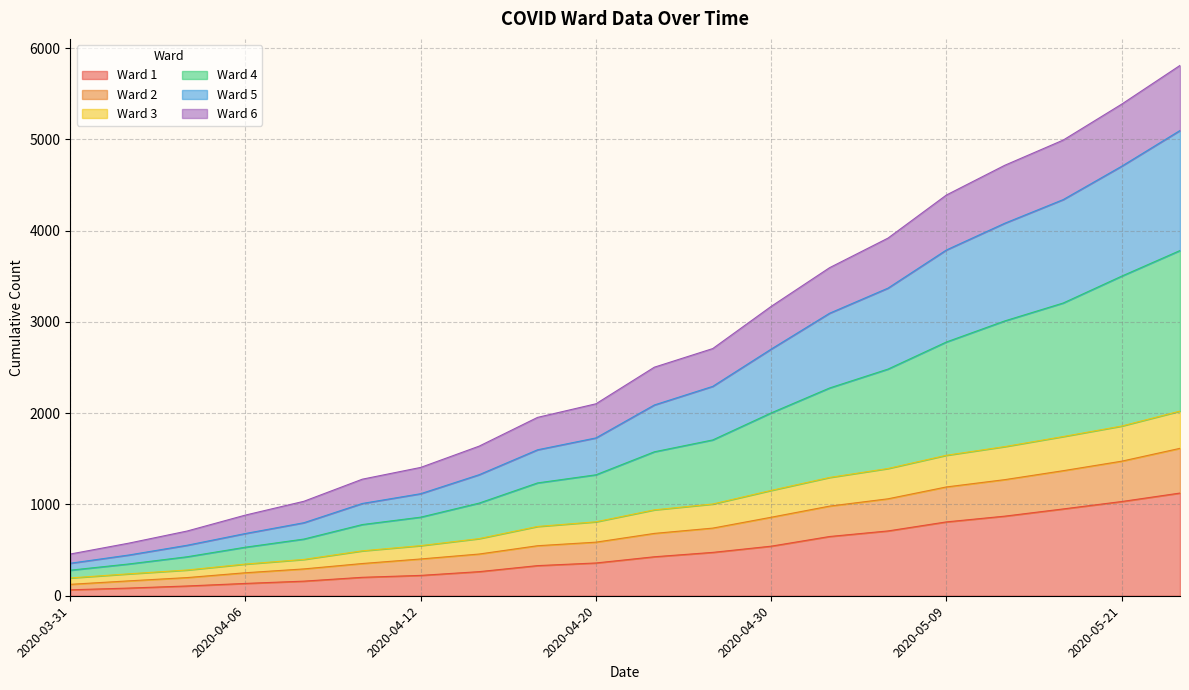

True or false: Ward 3 has a value of 1902 at 2020-04-12.

False